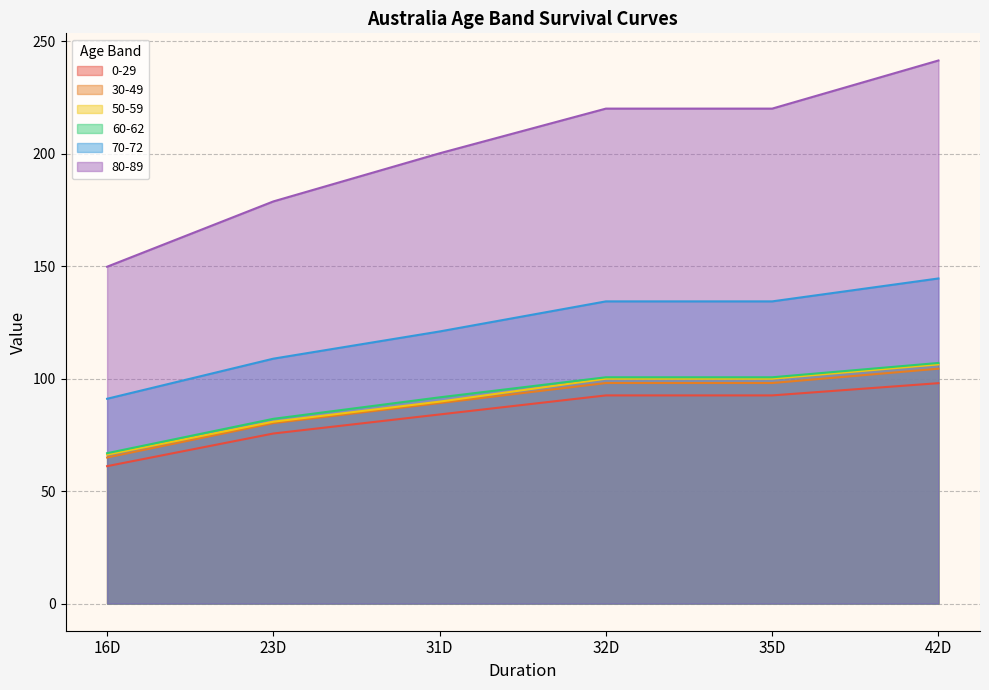

The 80-89 series shows 220.0 at 32D. True or false?

True